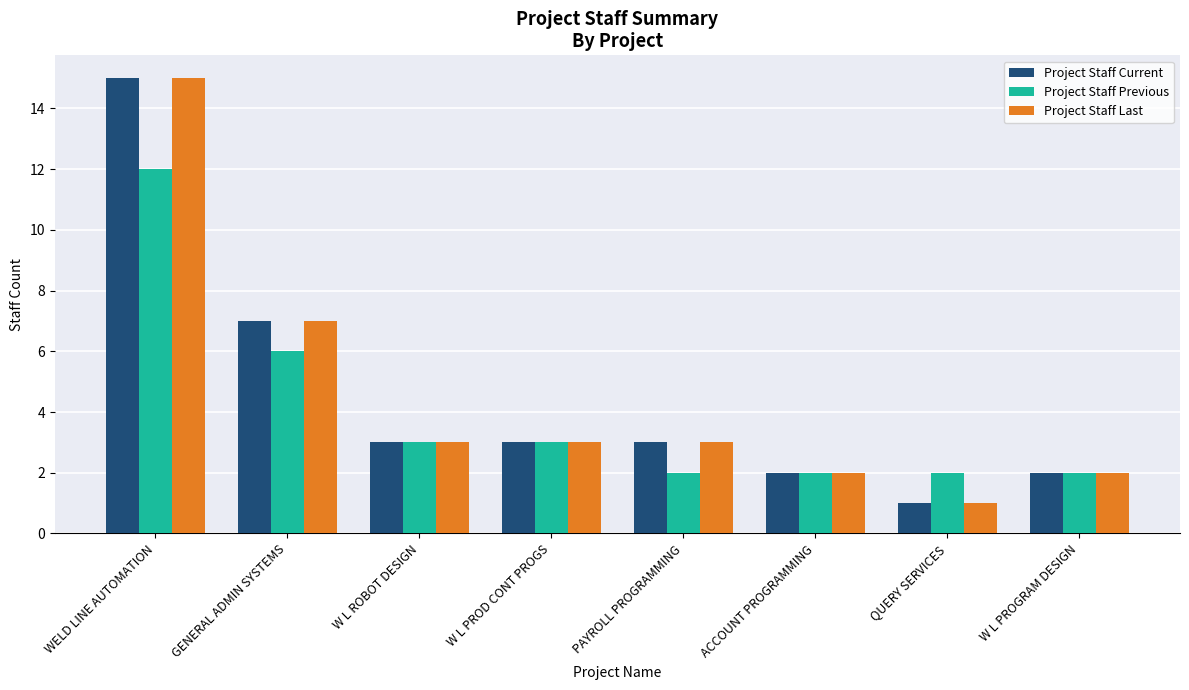

Where does the Project Staff Previous series first go above 3?

WELD LINE AUTOMATION